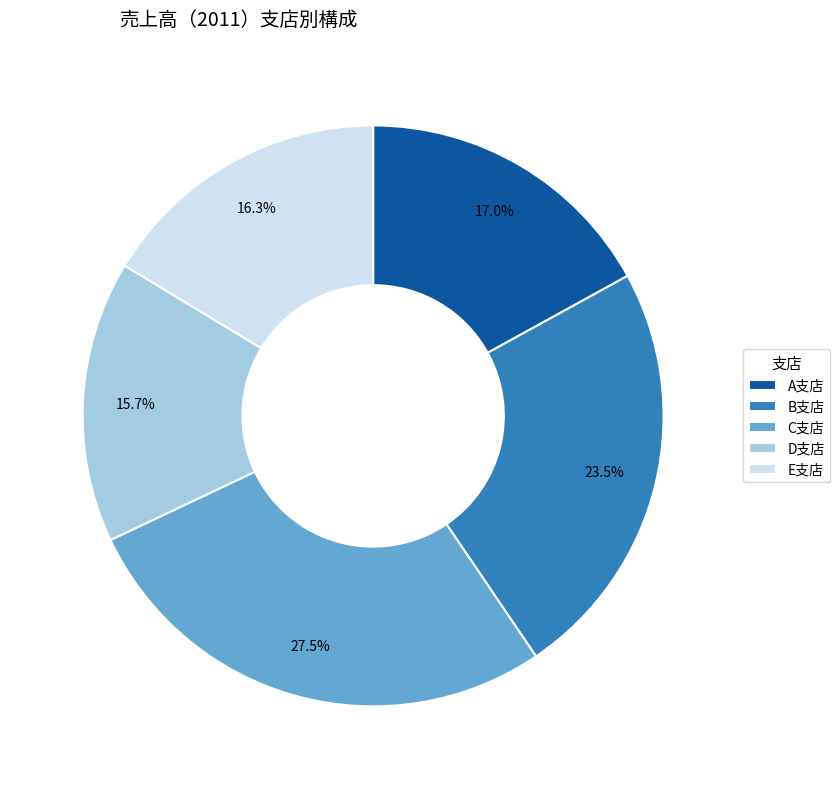

True or false: C支店 accounts for 42% of the total.

False